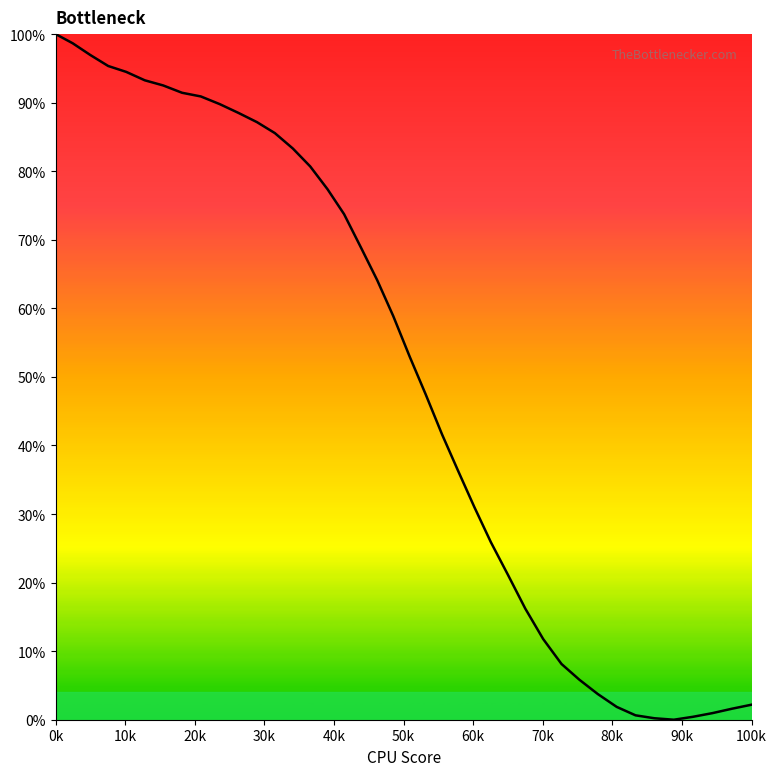

What is the difference between the maximum and minimum values?

100.0